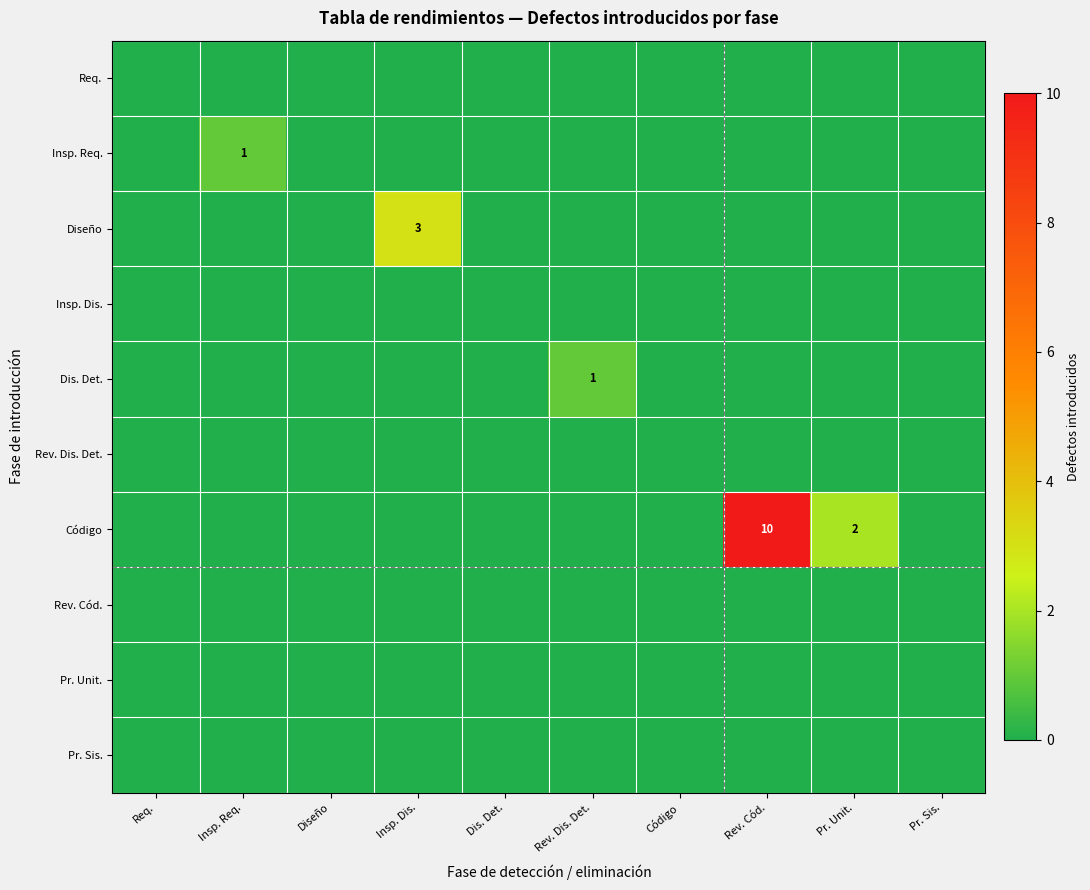

What is the spread (max minus min) of values at Rev. Dis. Det.?

1